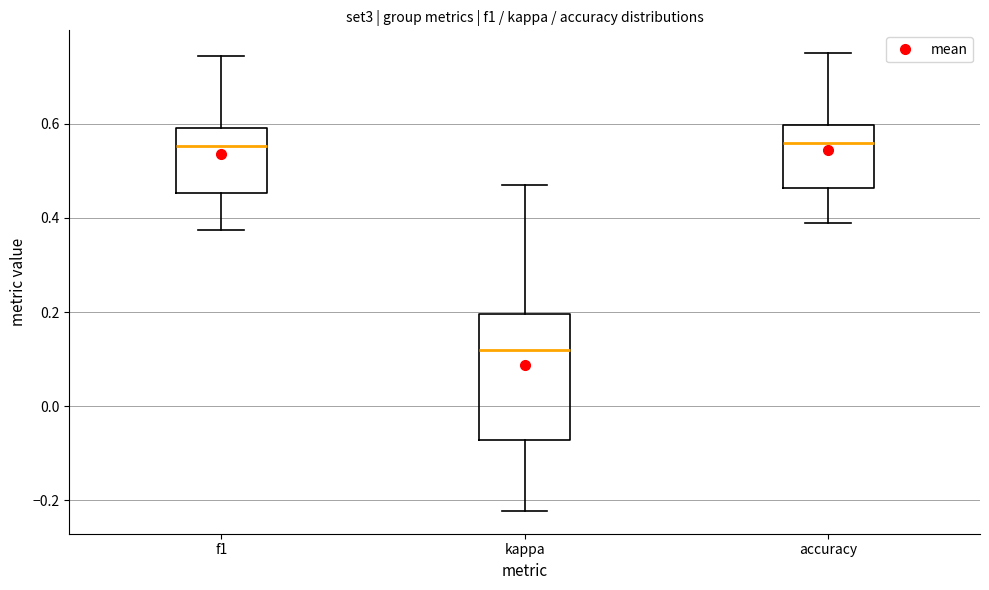

Comparing the boxes themselves (not the whiskers), which one is the tallest?

kappa